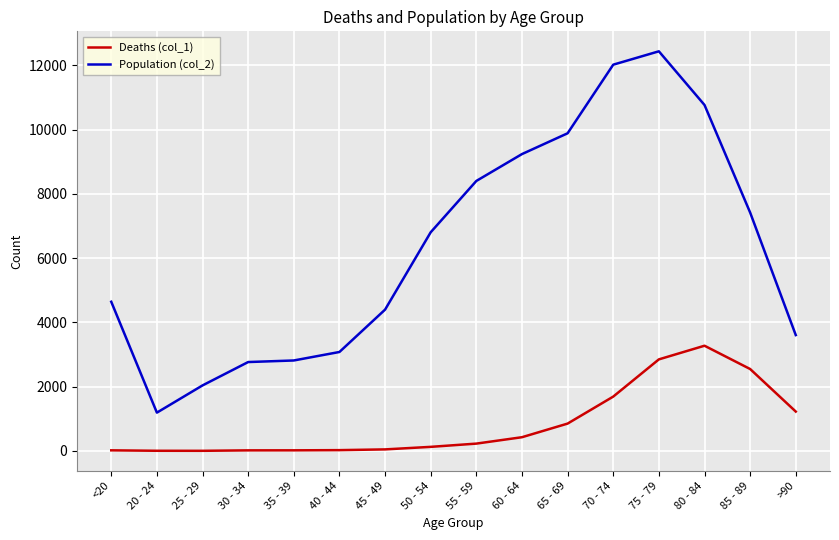

Between <20 and 60 - 64, which series saw the biggest shift?

Population (col_2)